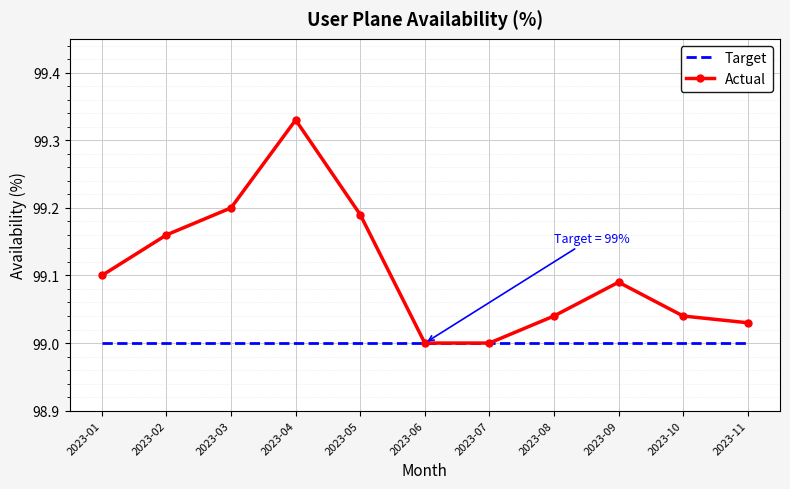

Which series has the largest total across all categories?

Actual